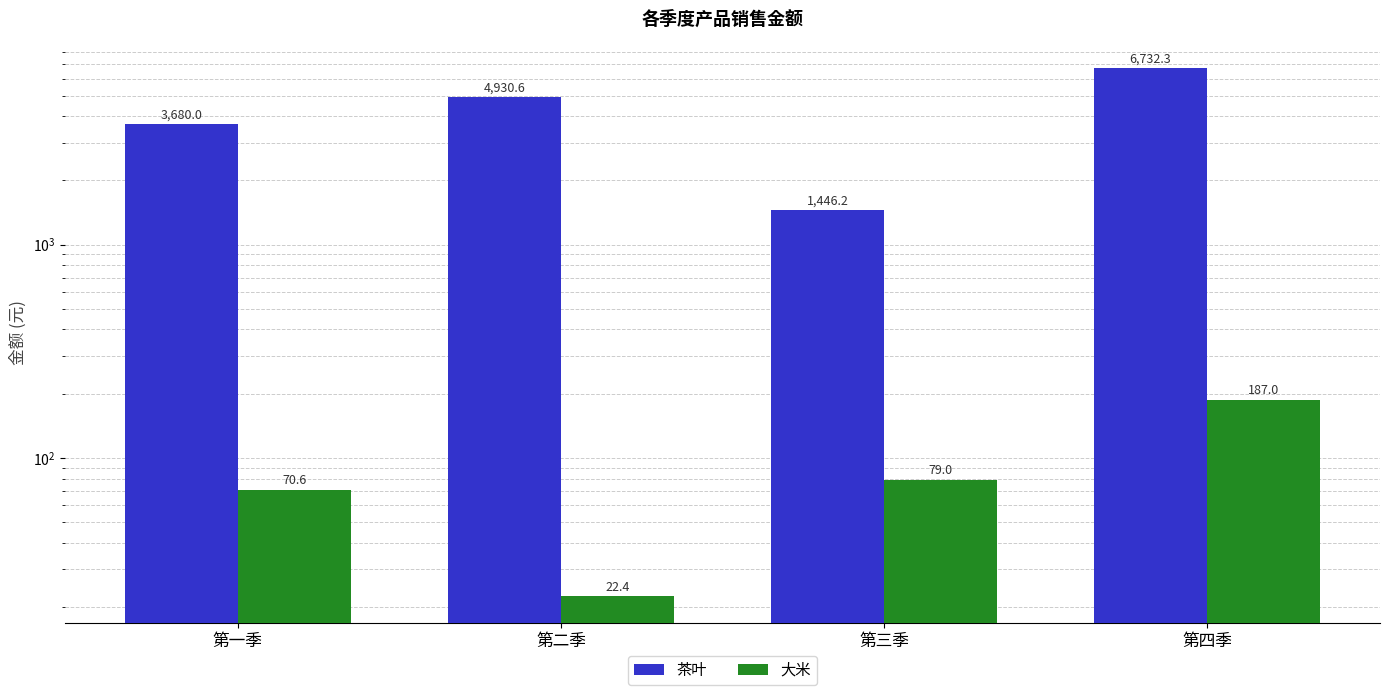

What is the difference between the second highest and minimum values in the 大米 series?

56.6